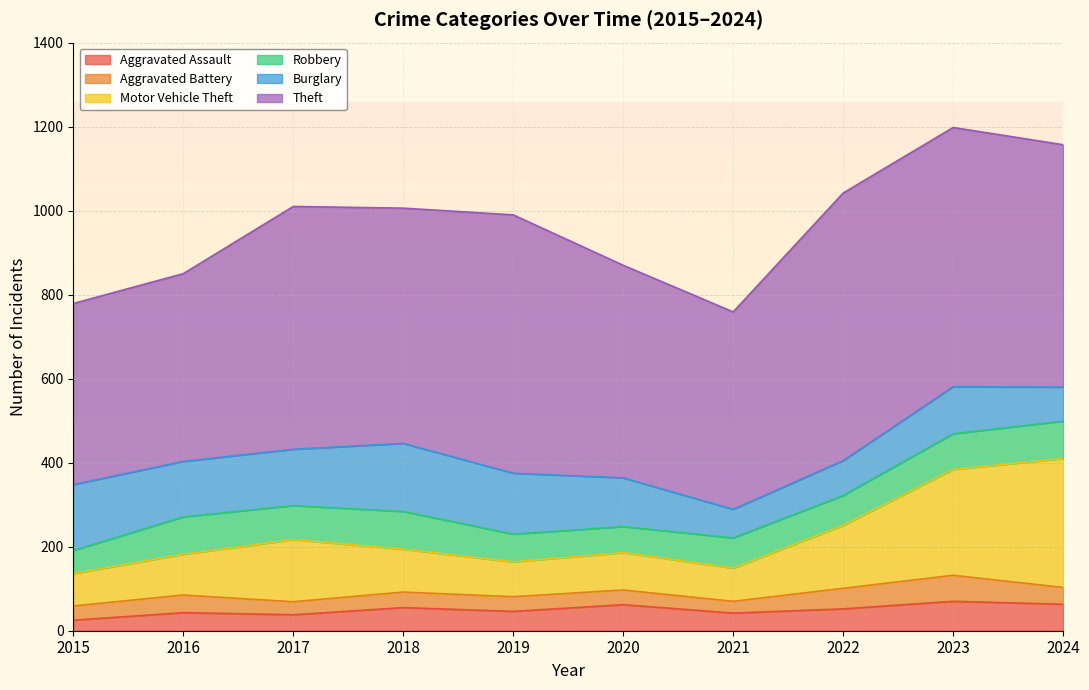

Reading left to right, transcribe all the data shown in this chart.

Aggravated Assault: 25	43	38	55	46	62	42	52	70	63
Aggravated Battery: 34	42	31	37	35	35	28	49	62	40
Motor Vehicle Theft: 77	97	148	102	83	89	79	150	252	307
Robbery: 55	89	81	90	66	62	72	71	85	89
Burglary: 157	132	134	162	145	116	68	83	112	81
Theft: 431	447	578	560	615	506	470	637	617	577